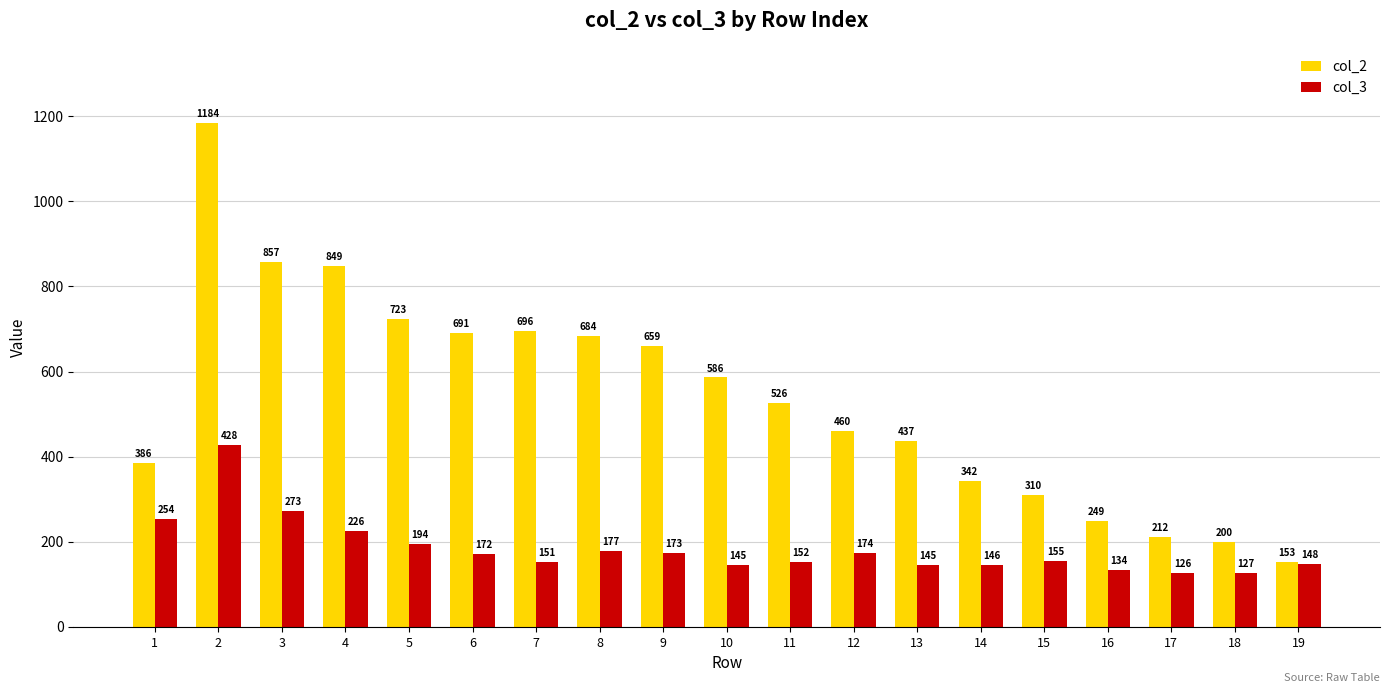

What is the sum of all col_3 values?

3500